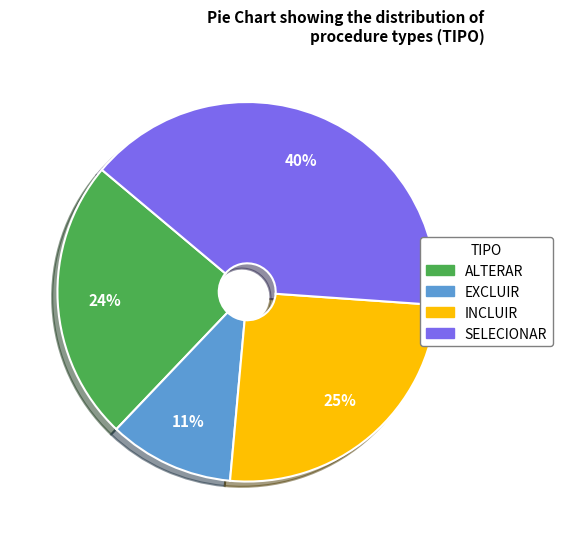

Which category has the smallest portion of the pie?

EXCLUIR